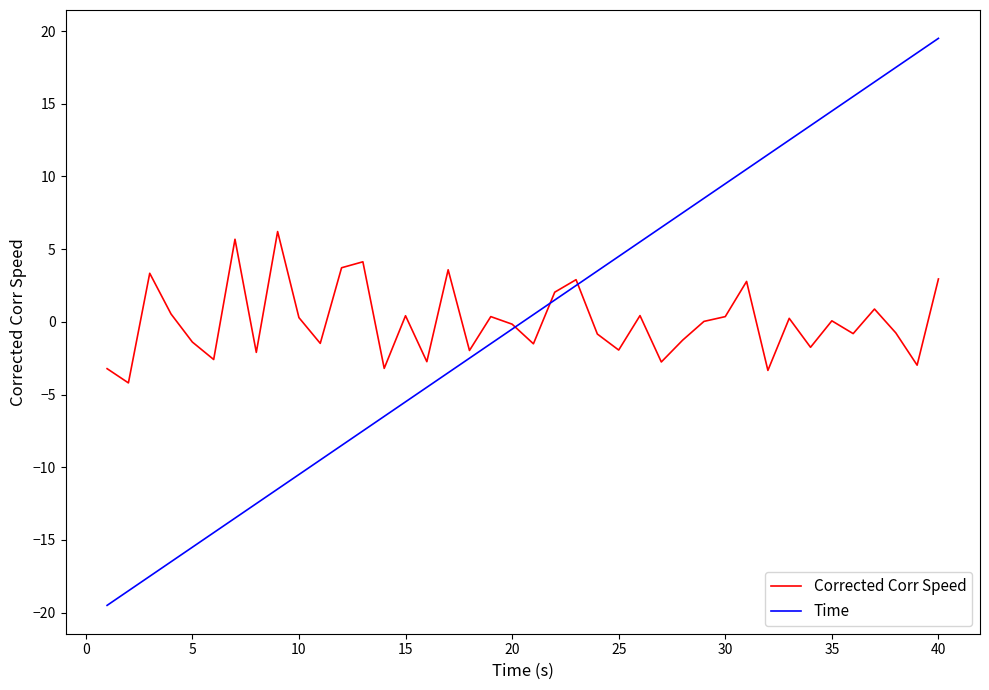

True or false: Time and Corrected Corr Speed cross at least once.

True